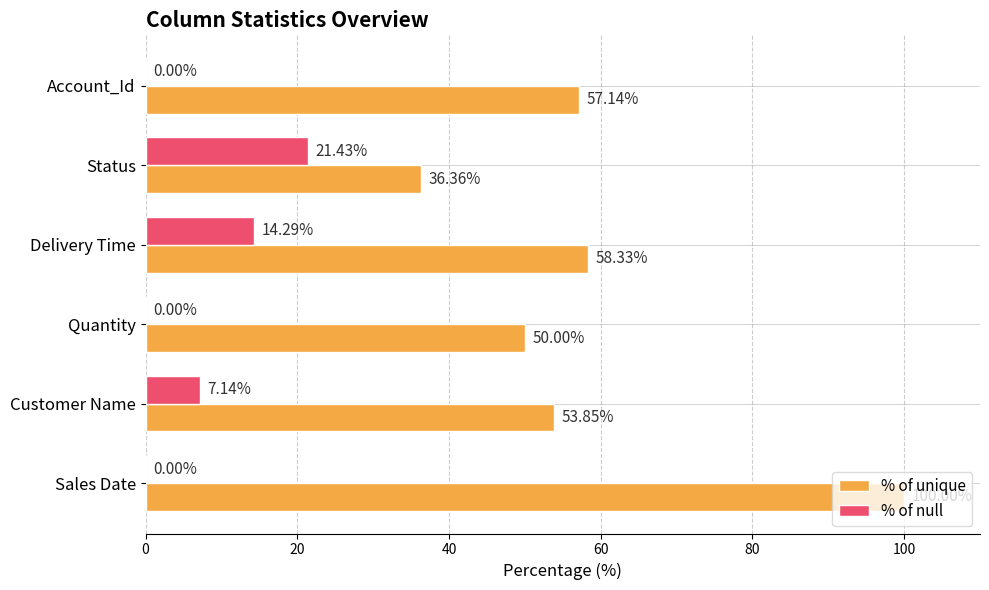

How many data points in % of unique are above 57?

3